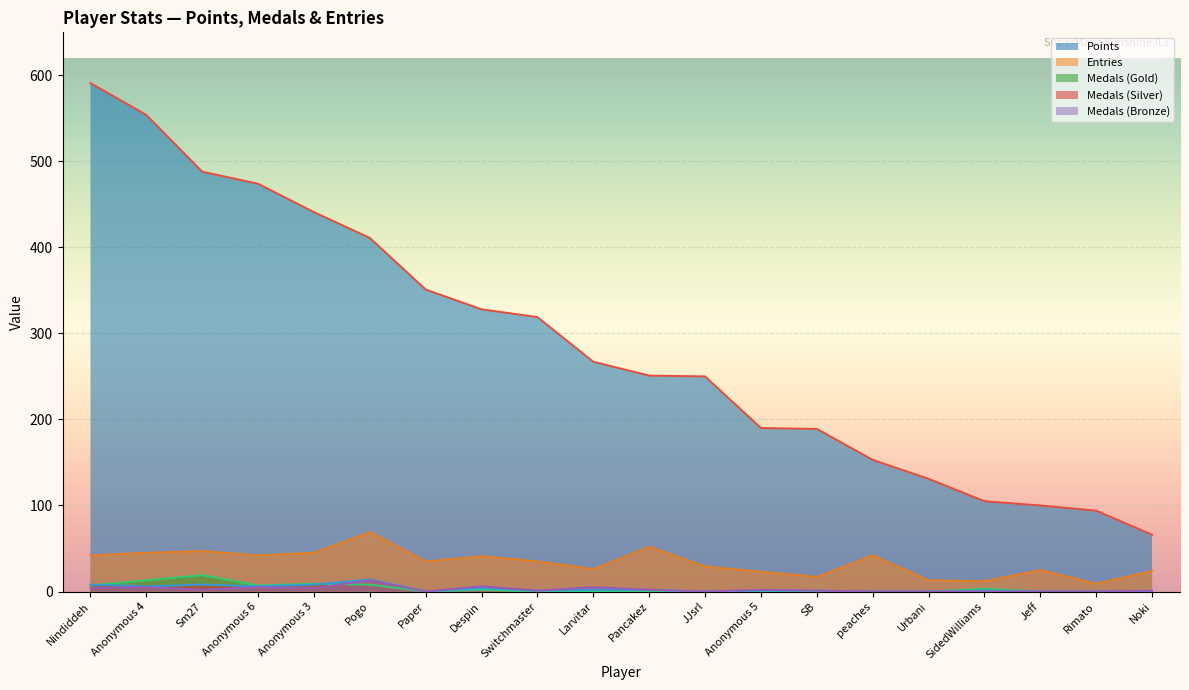

True or false: Points and Medals (Bronze) cross at least once.

False